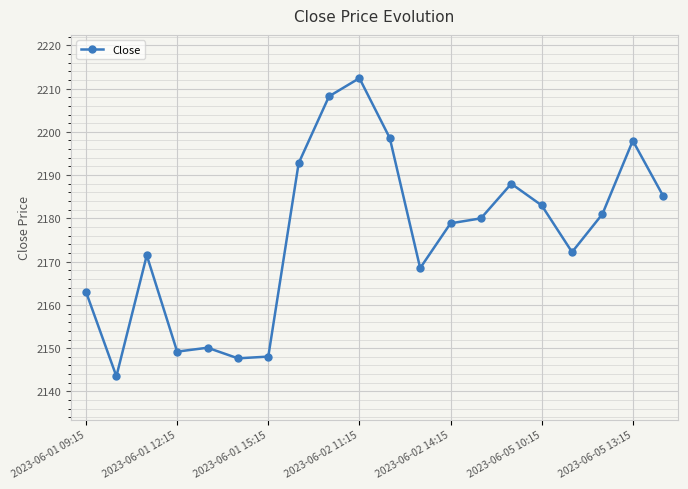

How many lines are shown in the chart?

1